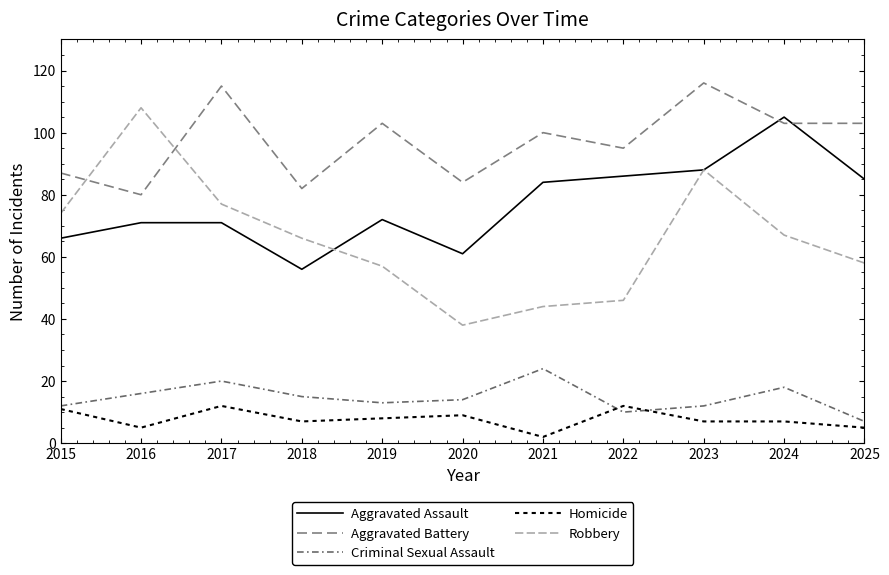

Where is the first local maximum for Aggravated Assault?

2019